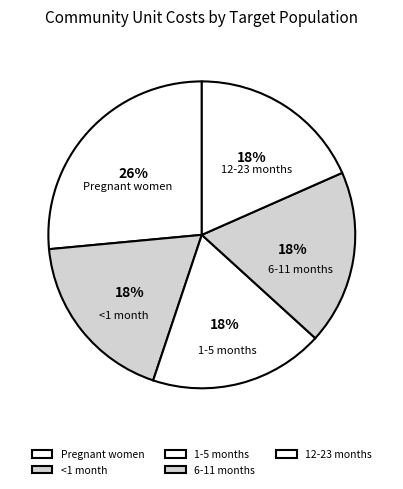

Do 12-23 months and 6-11 months together represent more than half of the pie?

No